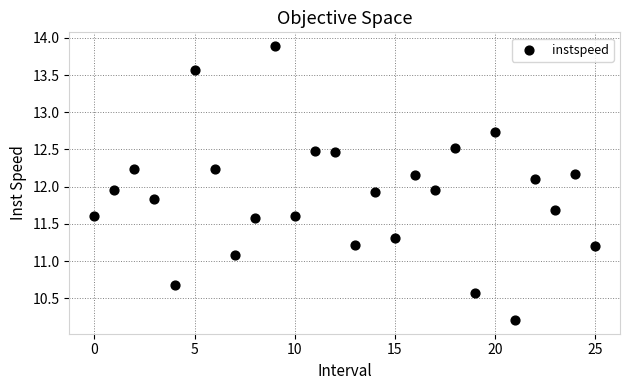

What is the range of Y values (max minus min)?

3.7